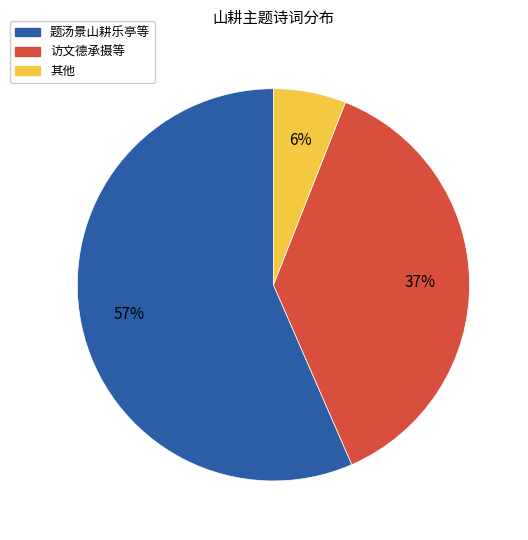

How many slices are in this pie chart?

3